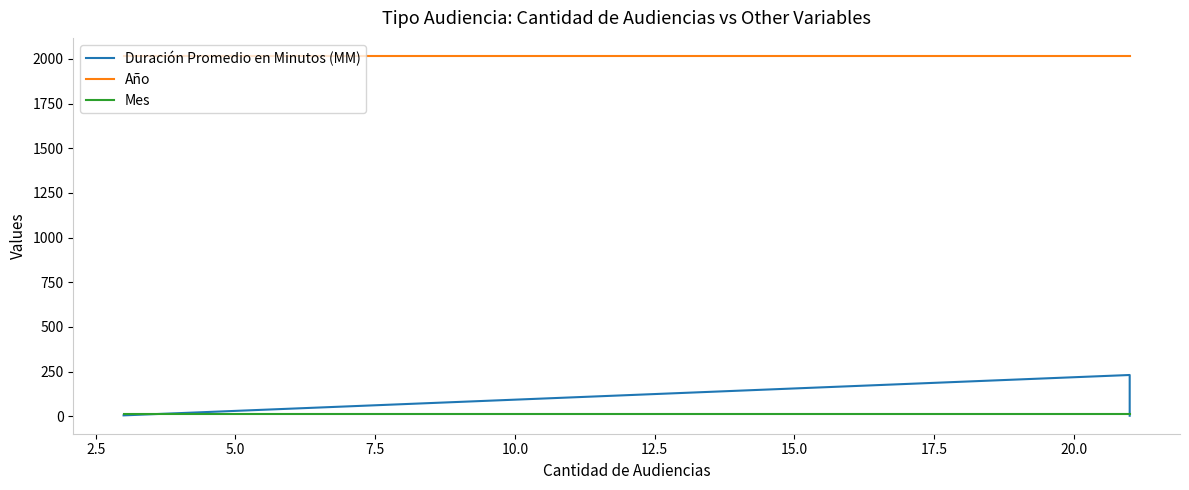

Does the chart have visible grid lines?

No